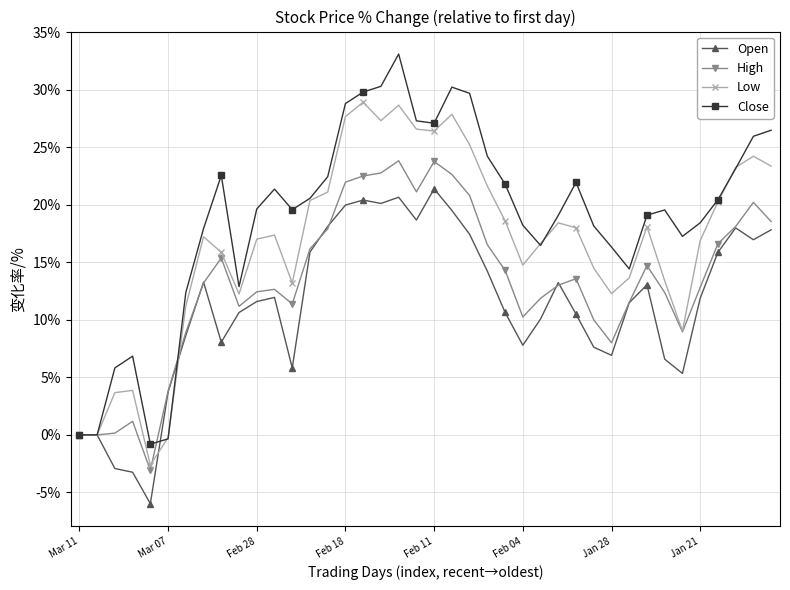

How many categories are shown in the chart?

40